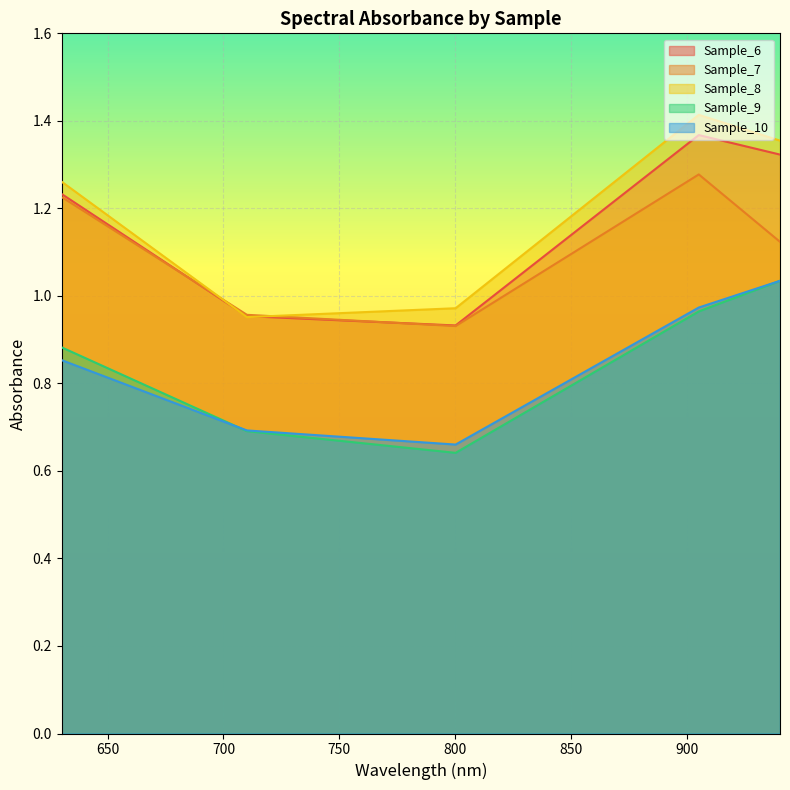

What is the lowest value of the Sample_9 series?

0.6